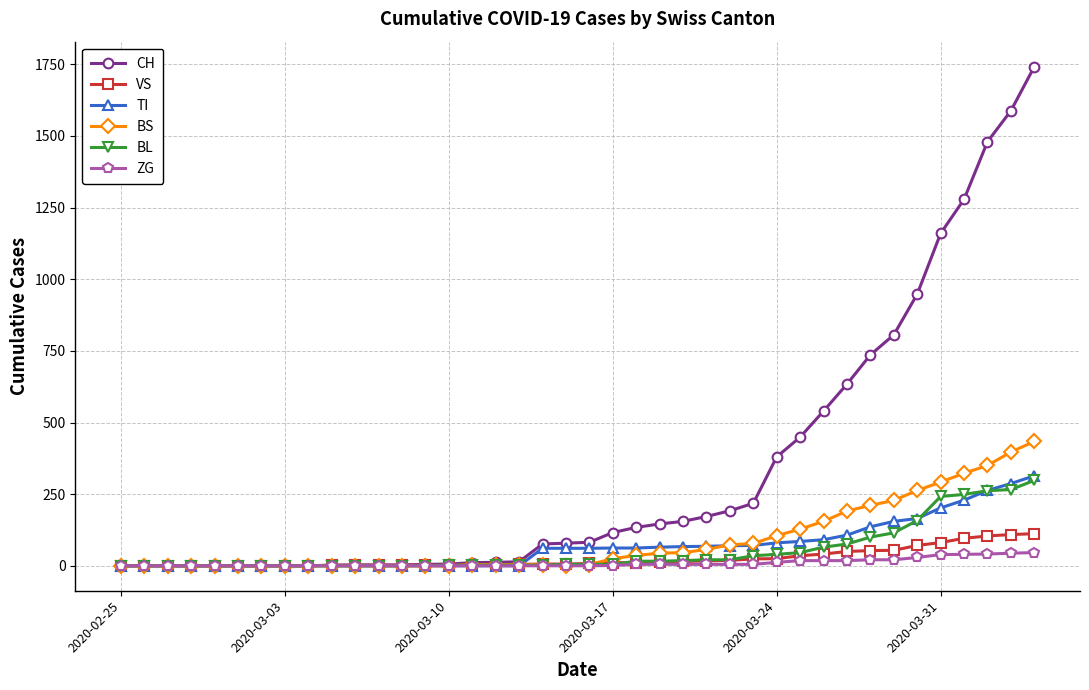

Does the chart have visible grid lines?

Yes